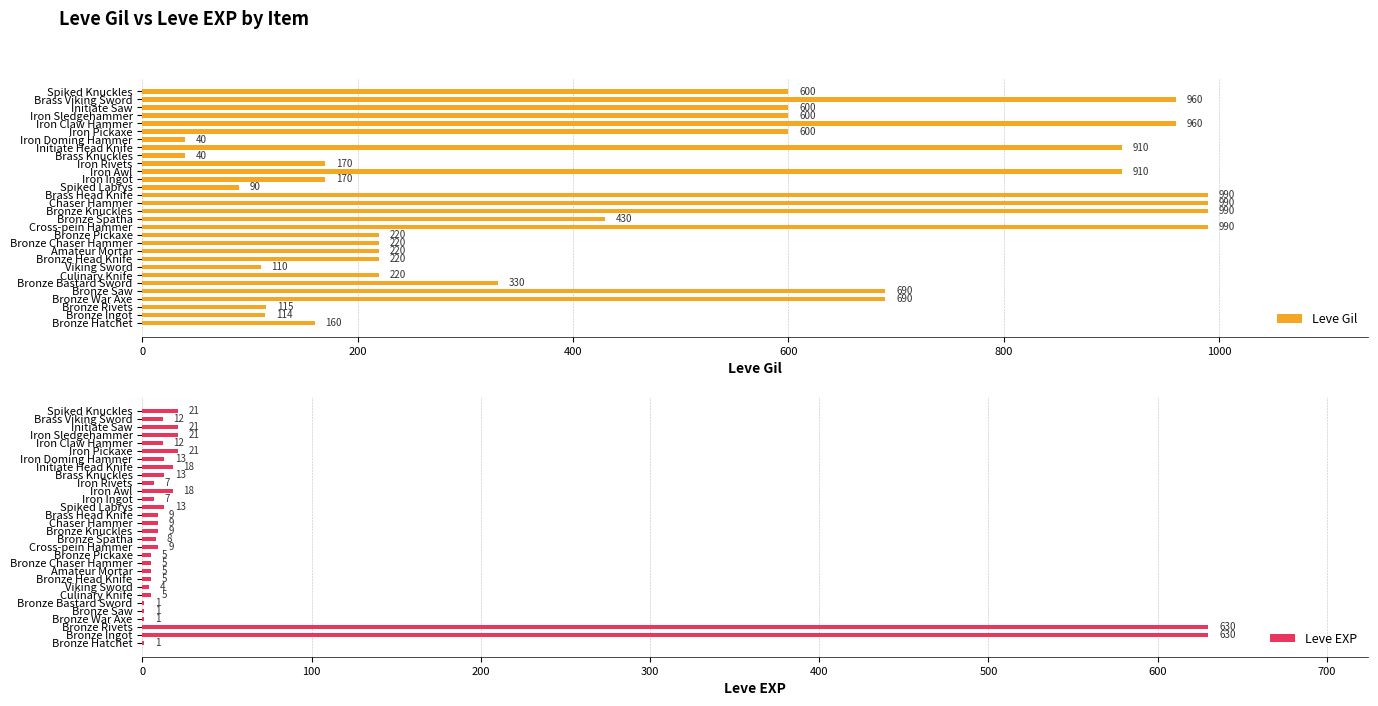

What is the lowest value of the Leve Gil series?

40